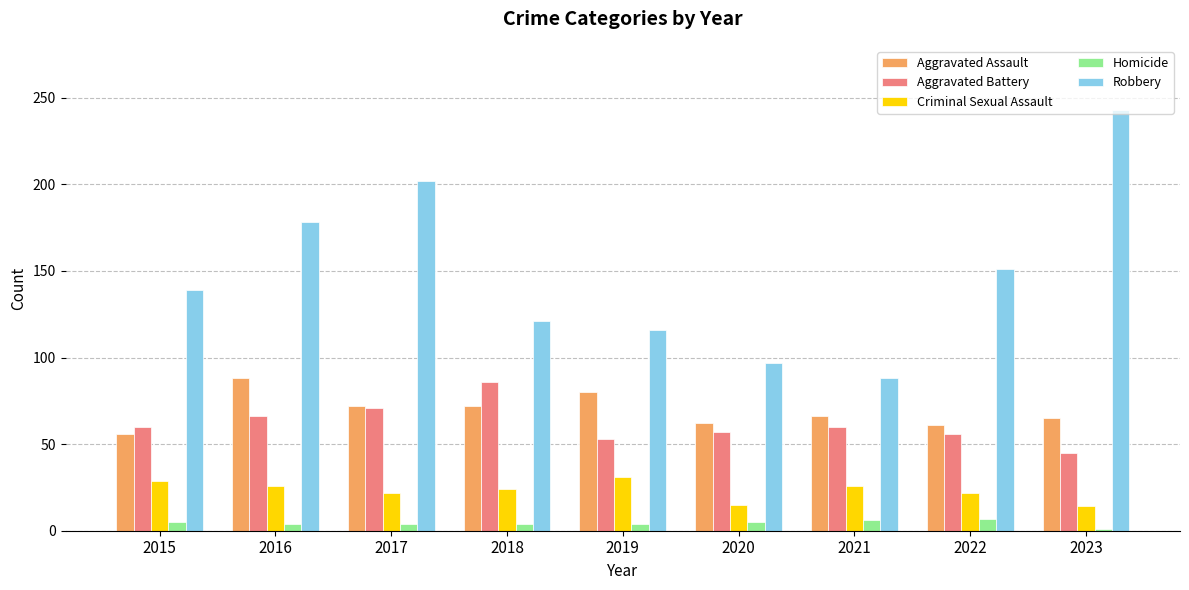

What is the value of the Homicide bar at the 5th from the left?

4